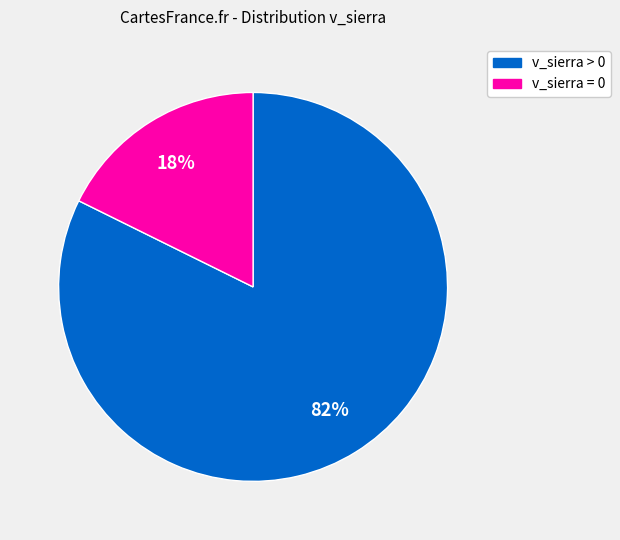

To the nearest percent, what is the average slice percentage?

50%